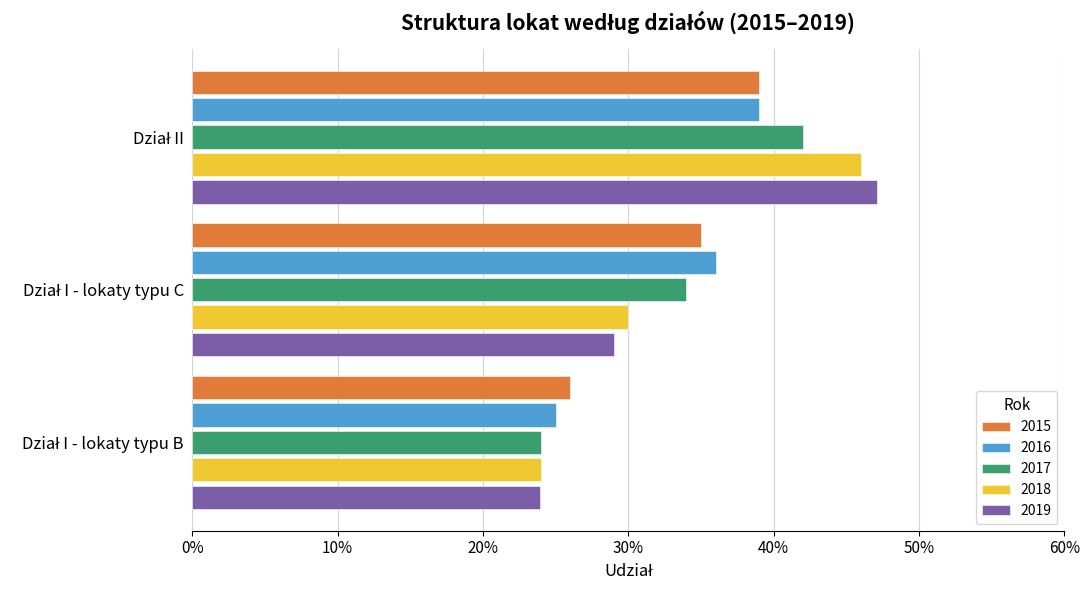

At Dział I - lokaty typu B, list the series in order from smallest to largest.

2019, 2017, 2018, 2016, 2015